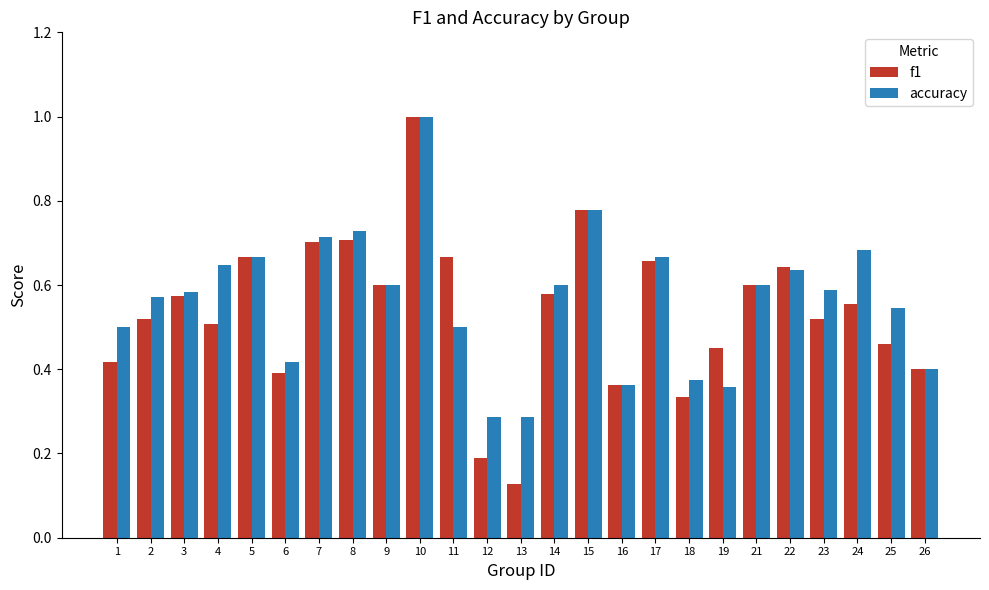

What is the maximum value shown in the chart?

1.0